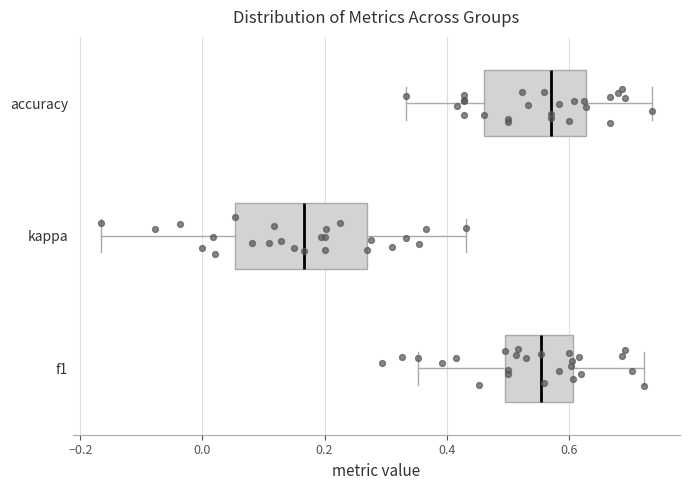

Where does the right whisker of the box for kappa end on the x-axis? The values are not printed on the chart, so give them approximately, as read against the axis.

0.44